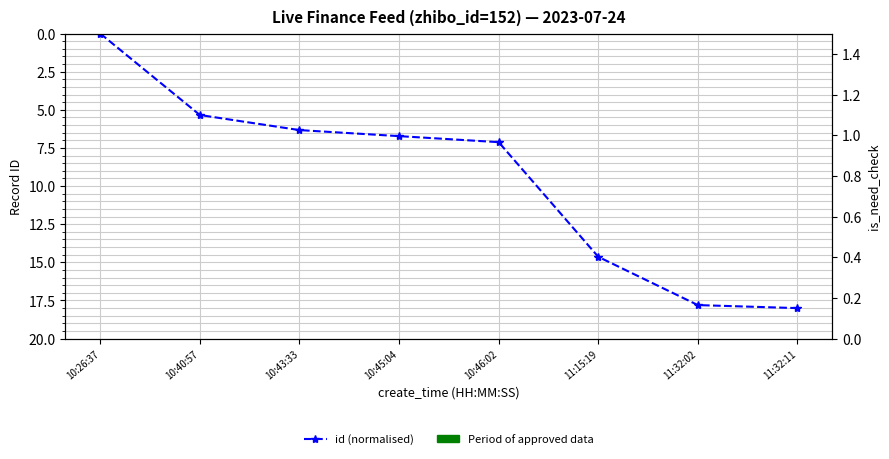

What is the label of the 3rd point from the left?

10:43:33